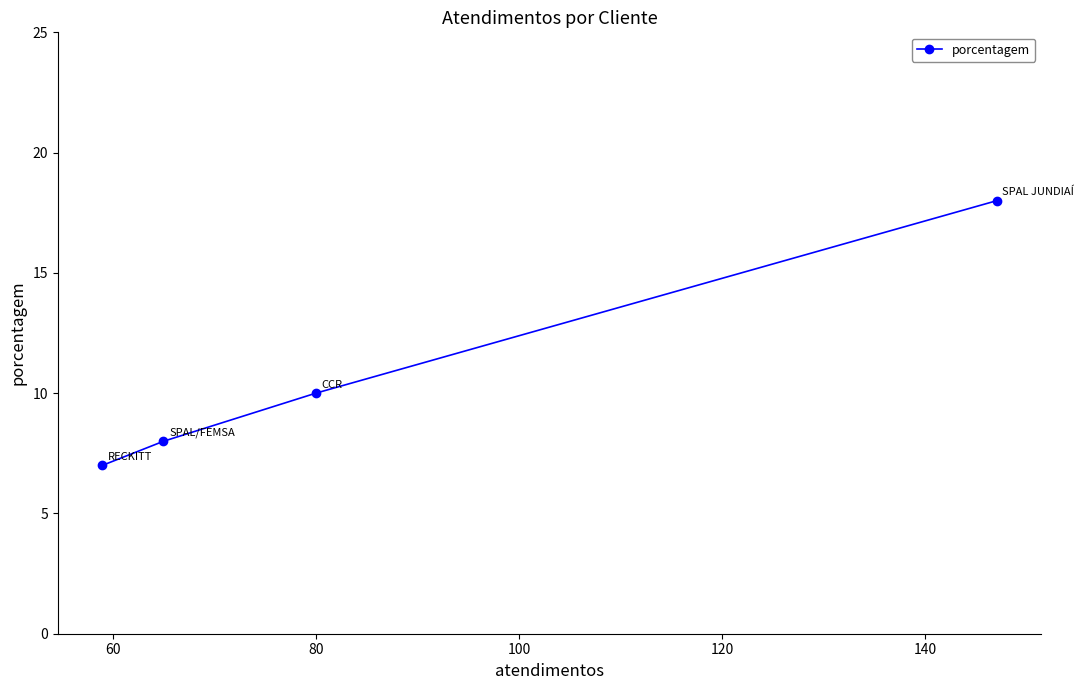

What is the greatest value displayed?

18